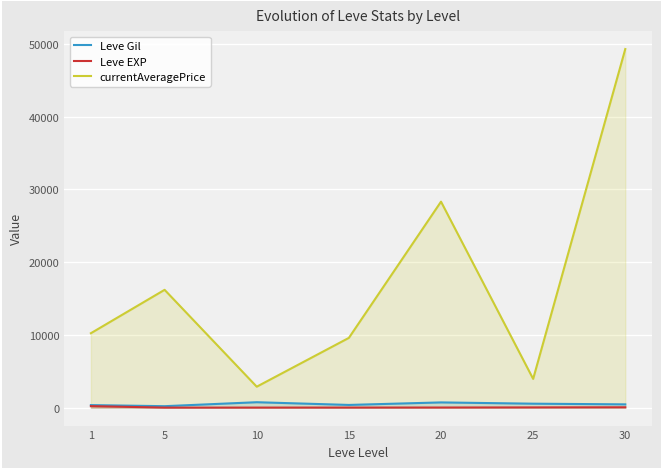

True or false: Leve EXP and Leve Gil cross at least once.

False